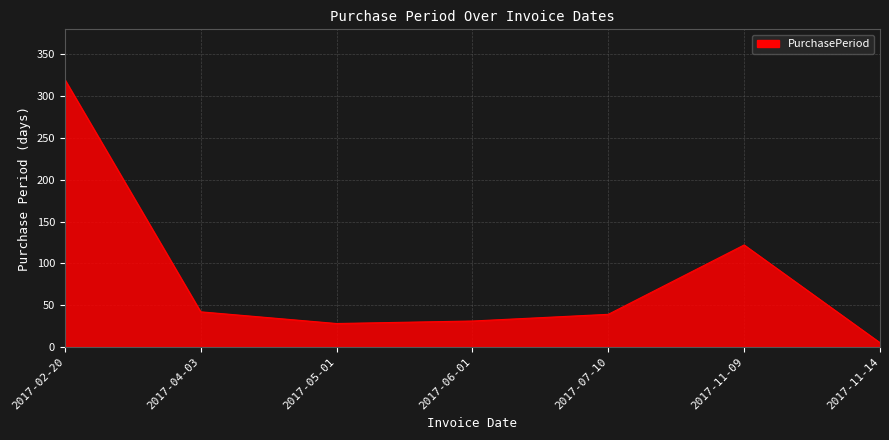

At which category does the chart reach its minimum across all series?

2017-11-14